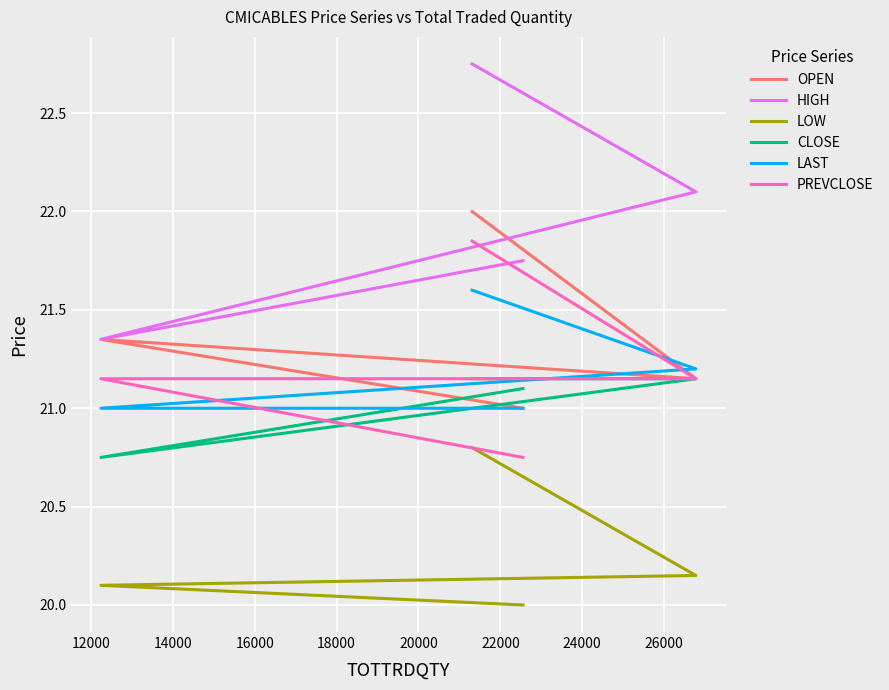

How many data points in LOW are above 20?

3